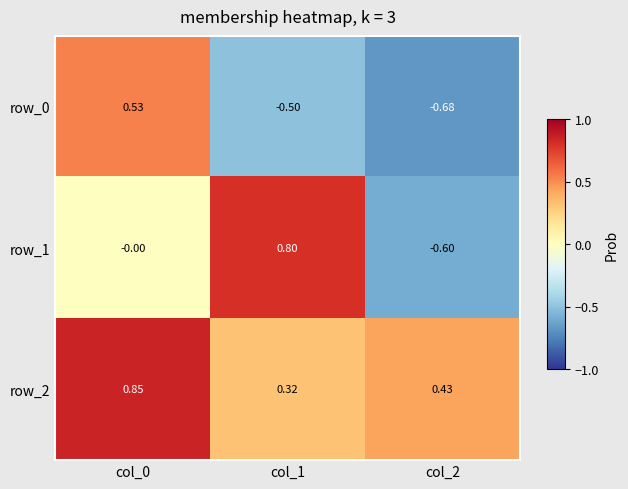

Is the value of row_1 at col_2 greater than the value of row_2 at col_1?

No